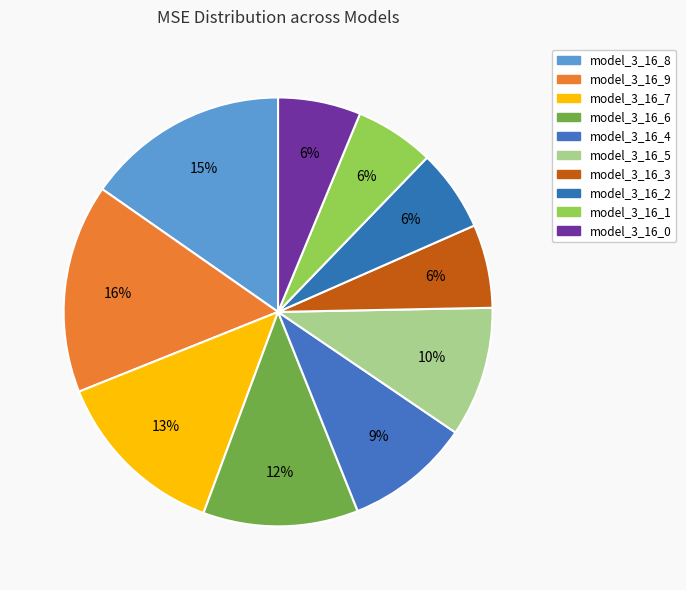

To the nearest percent, what percentage of the pie is model_3_16_9?

16%